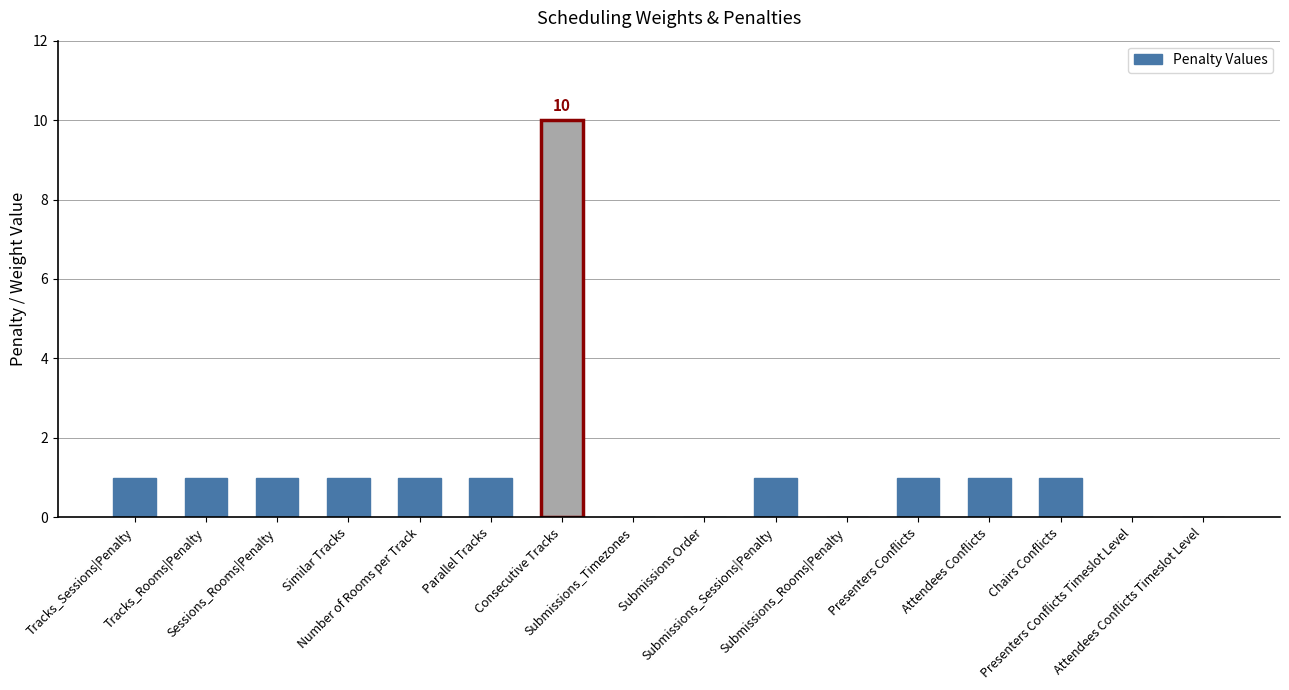

What is the ratio of the value at Number of Rooms per Track to the value at Similar Tracks?

1.0